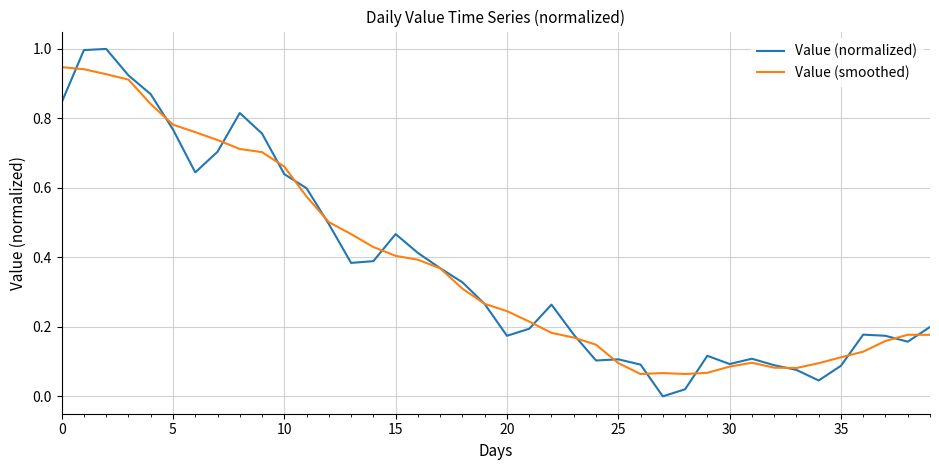

List the series in order of their peak value, highest first.

Value (normalized), Value (smoothed)